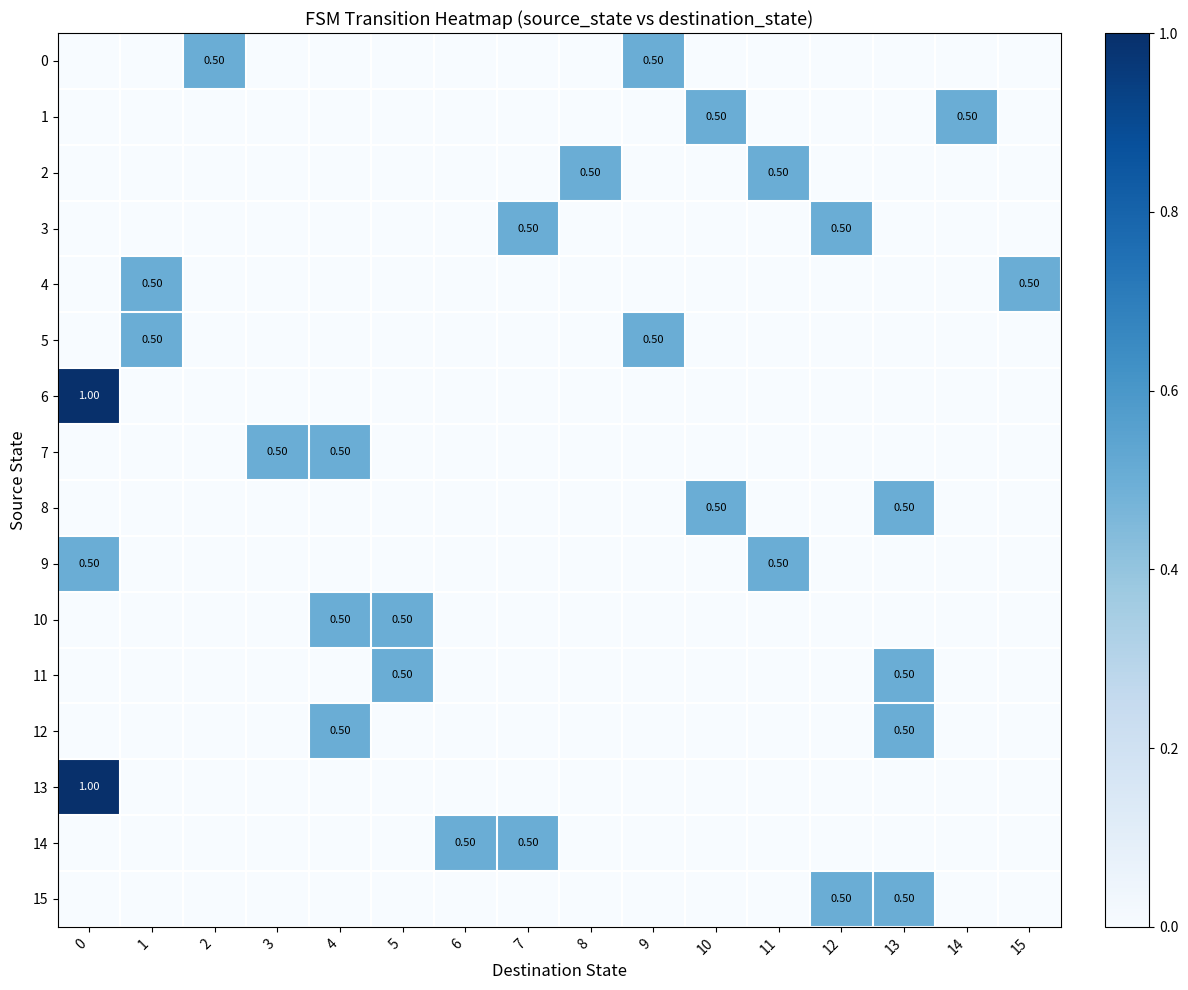

Which series has the widest spread of values?

6